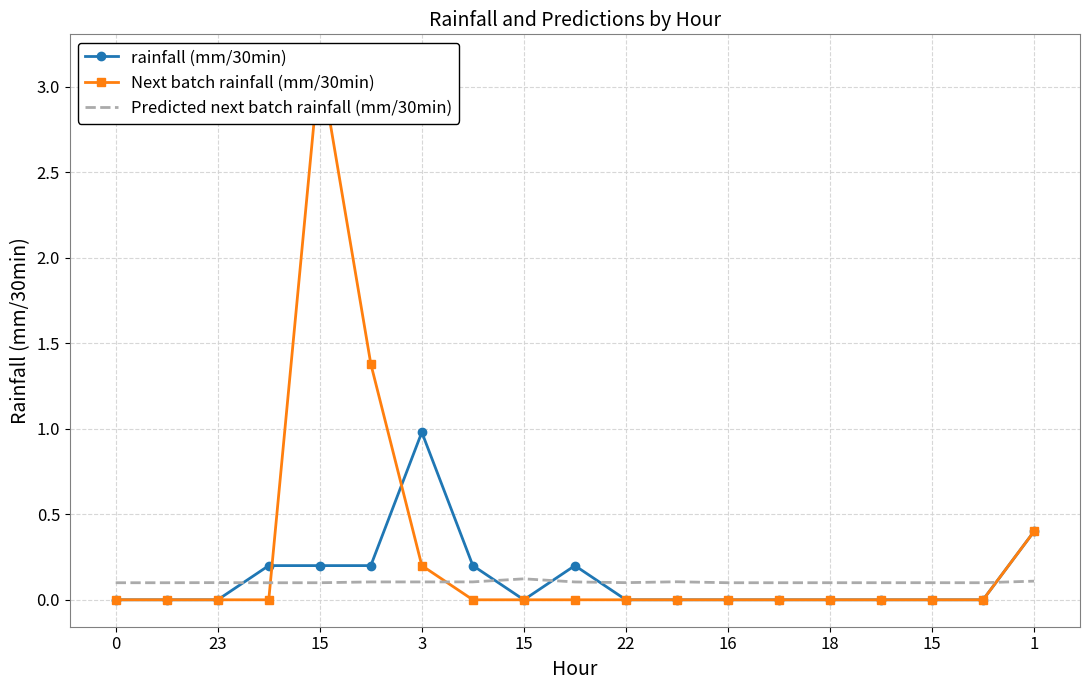

How many intersections are there between rainfall (mm/30min) and Predicted next batch rainfall (mm/30min)?

5